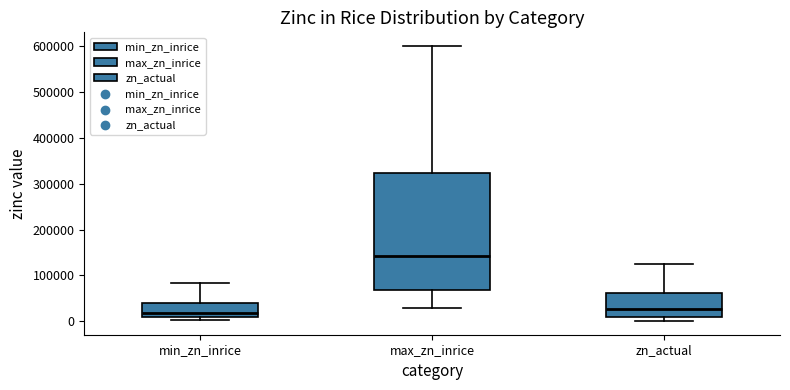

Where is the lower edge of the box for min_zn_inrice on the y-axis? The values are not printed on the chart, so give them approximately, as read against the axis.

10000